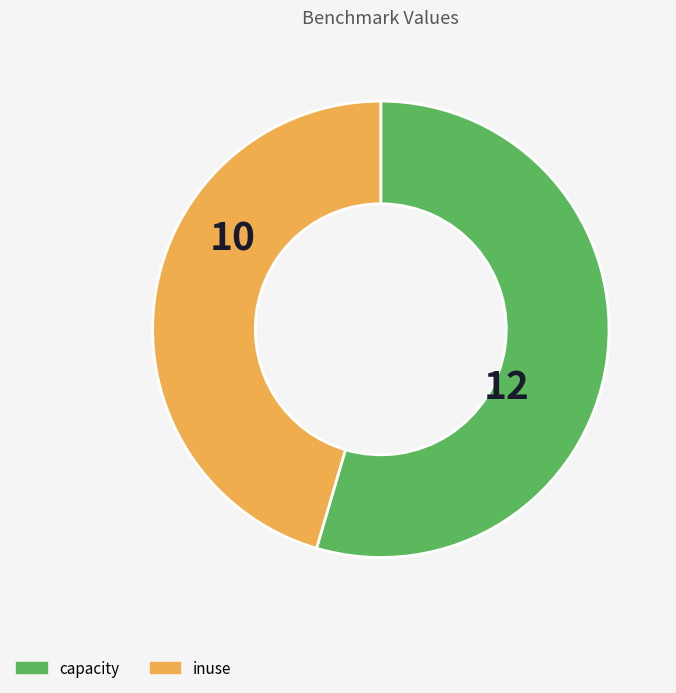

What is the ratio of the value at capacity to the value at inuse?

1.2